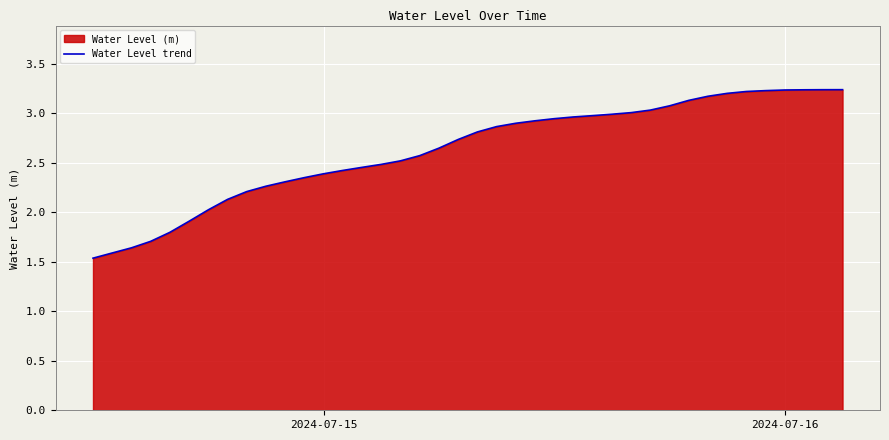

What is the difference between the maximum and minimum values?

1.7